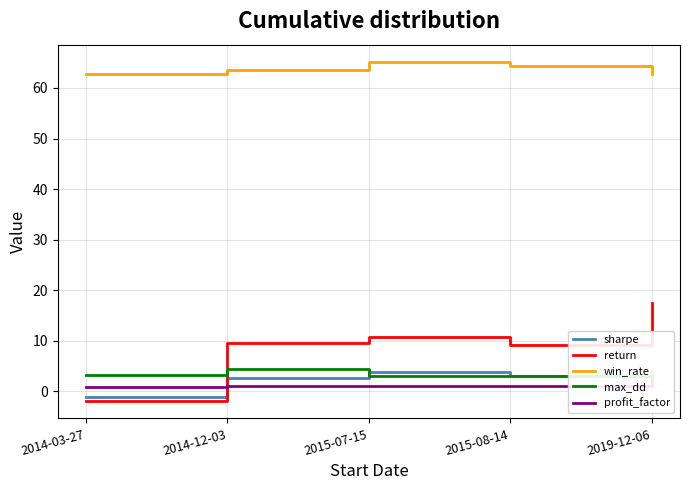

How many series are shown in this chart?

5